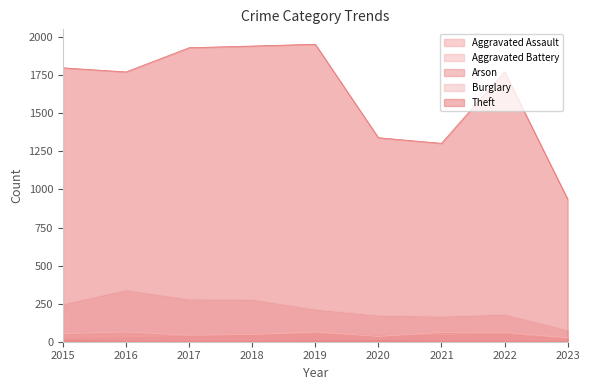

What is the sum of all Aggravated Assault values?

381